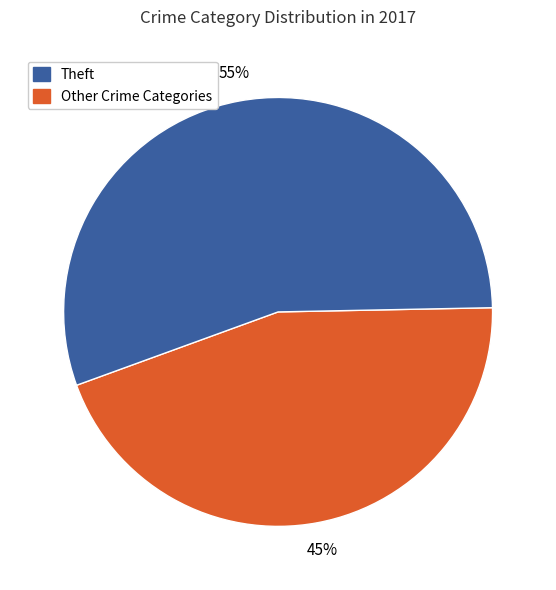

Count the number of slices in the pie.

2